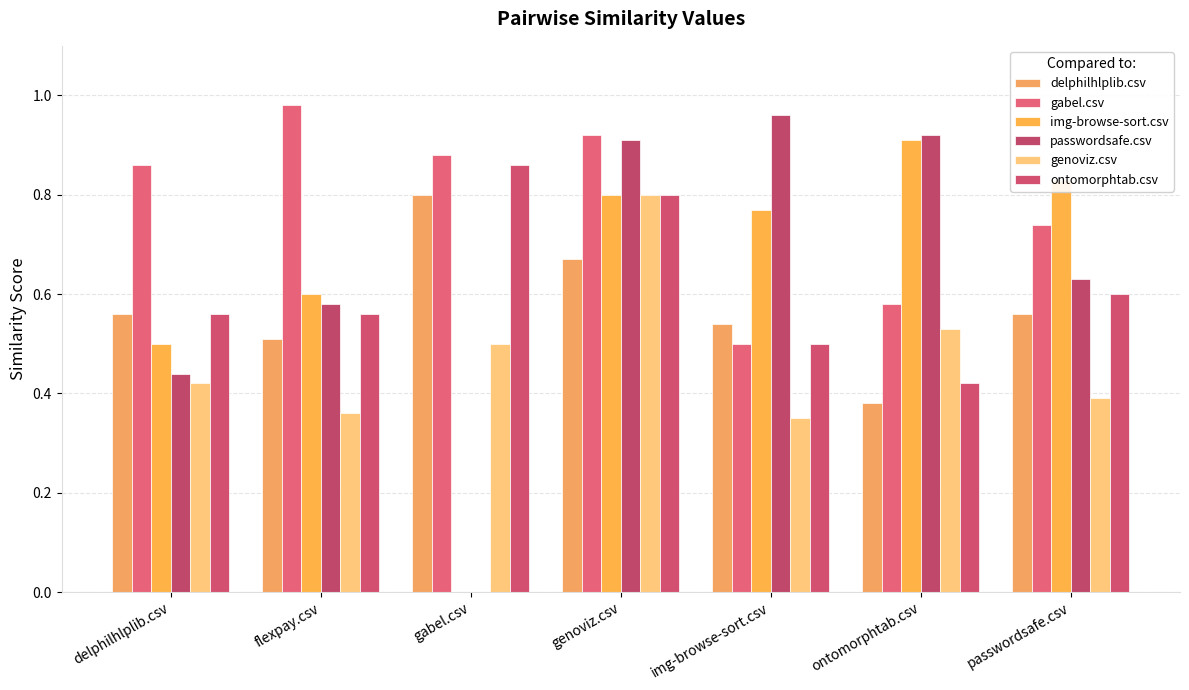

How many groups of bars are there?

7